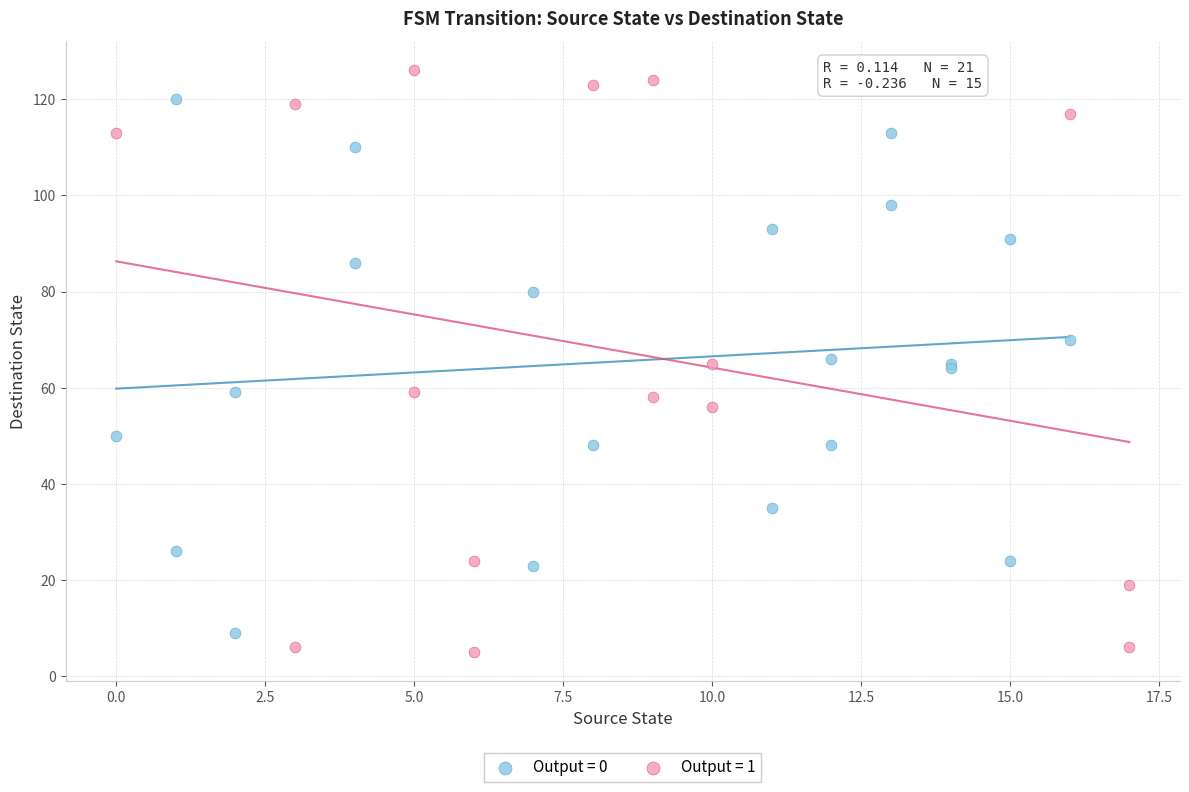

Which series has the largest Y range (max minus min)?

Output = 1